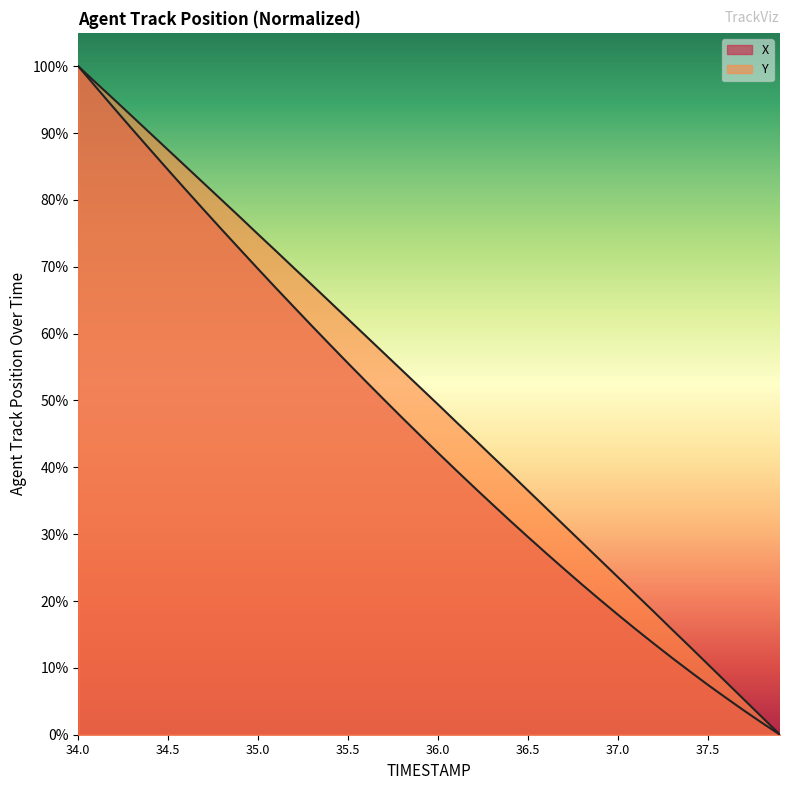

True or false: X has a value of 50.3 at 36.3.

False